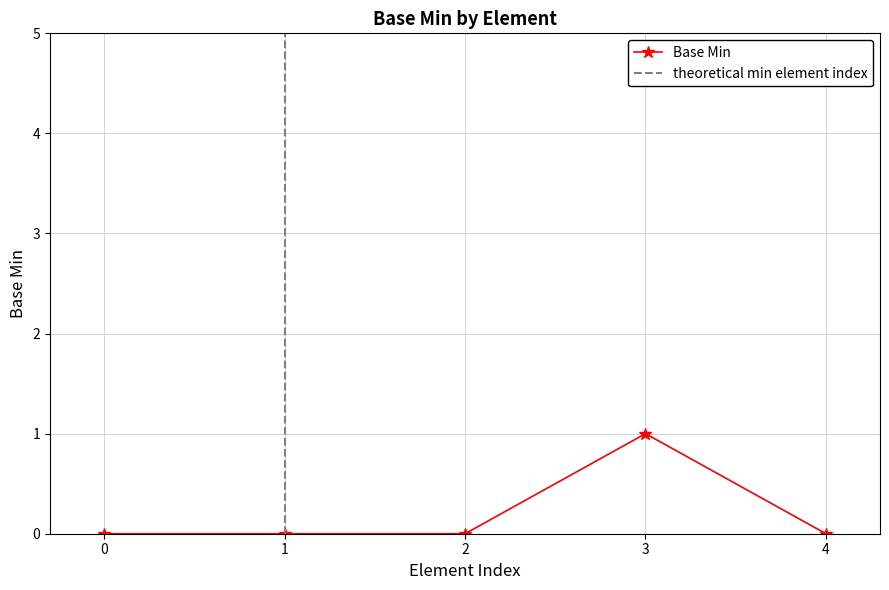

True or false: Base Min has more than 0 points higher than both neighbors.

True